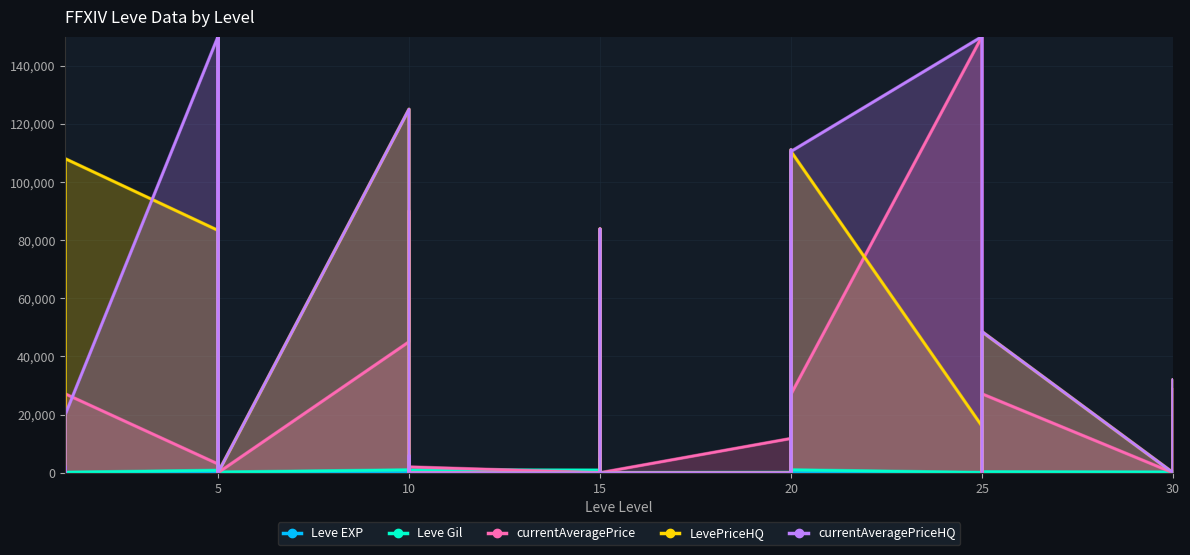

Between 5 and 20, which is larger?

20